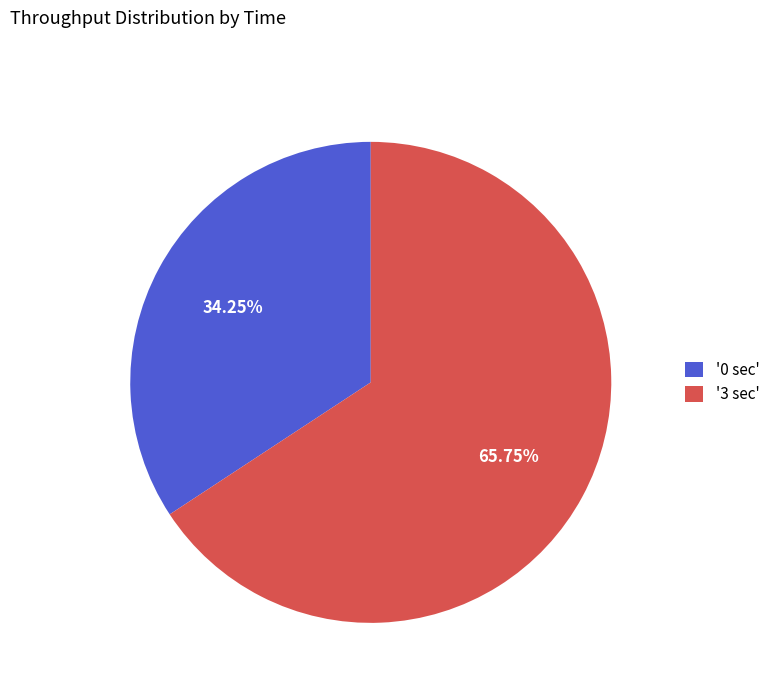

What is the largest slice in the pie chart?

'3 sec'